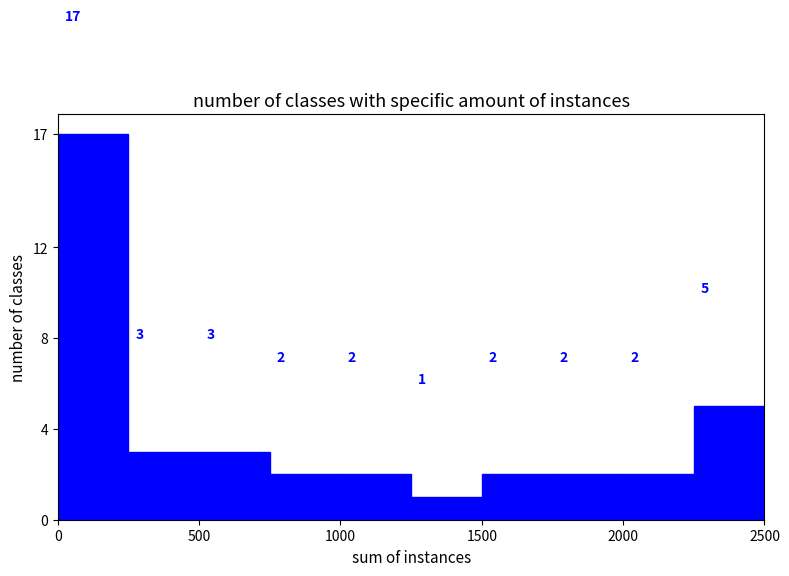

Reading left to right, list every bar in this chart as the range it spans on the x-axis followed by its height.

0 to 250: 17
250 to 500: 3
500 to 750: 3
750 to 1000: 2
1000 to 1250: 2
1250 to 1500: 1
1500 to 1750: 2
1750 to 2000: 2
2000 to 2250: 2
2250 to 2500: 5